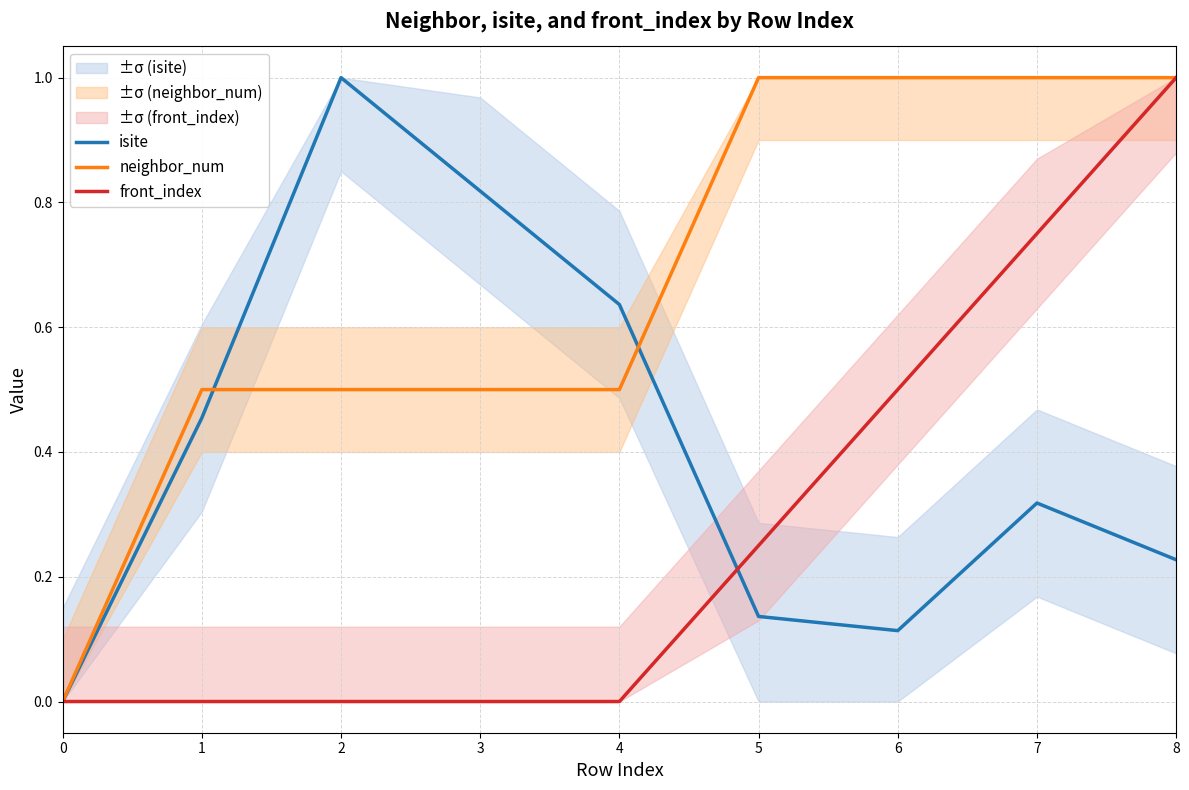

How many lines are shown in the chart?

3